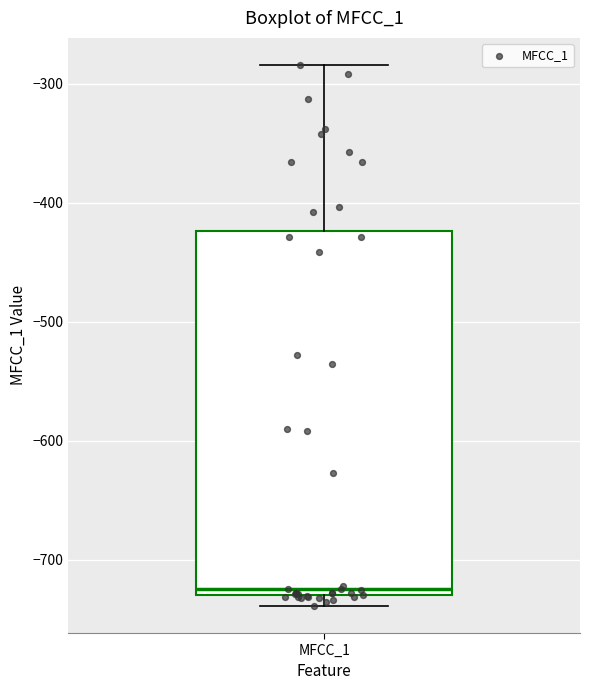

Transcribe this box plot: give where the median line is, the range the box spans, and where the two whiskers end, as read against the y-axis. The values are not printed on the chart, so give them approximately, as read against the axis.

median -720, box -730 to -420, whiskers -740 to -280